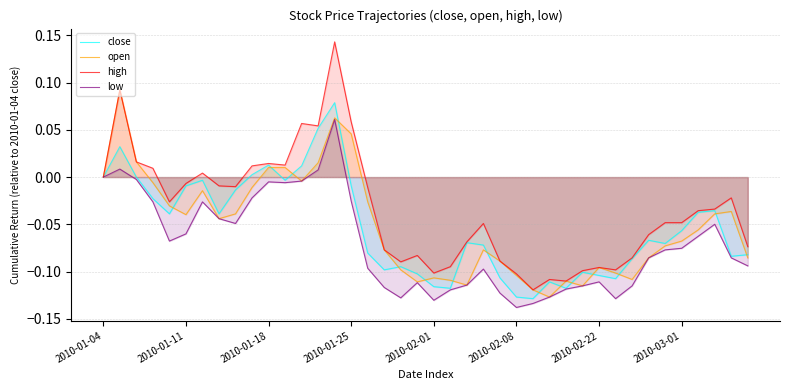

Between 28 and 31, which series saw the biggest shift?

high